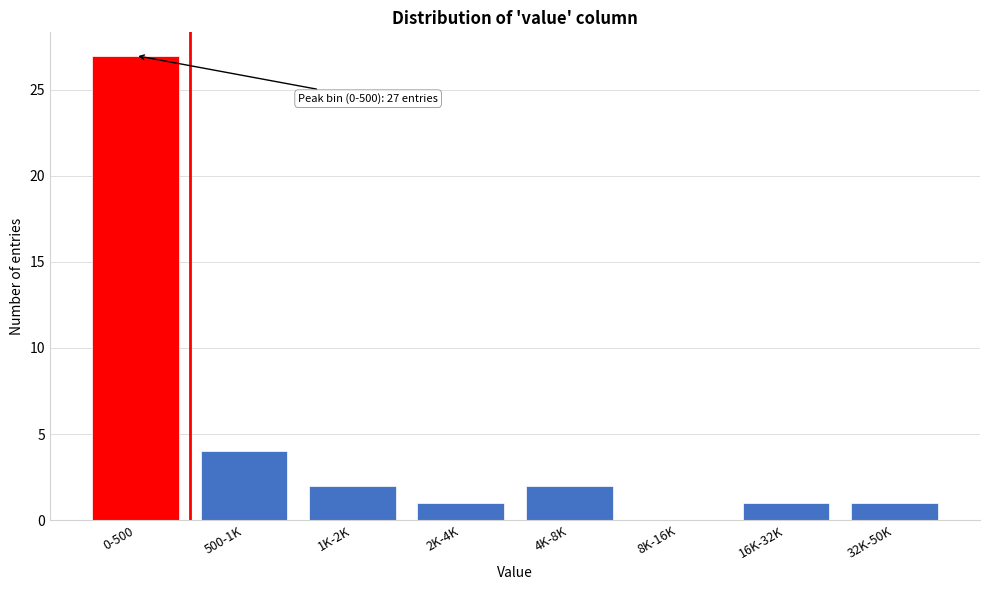

Reading left to right, extract all data points from this chart.

0-500=27	500-1K=4	1K-2K=2	2K-4K=1	4K-8K=2	8K-16K=0	16K-32K=1	32K-50K=1